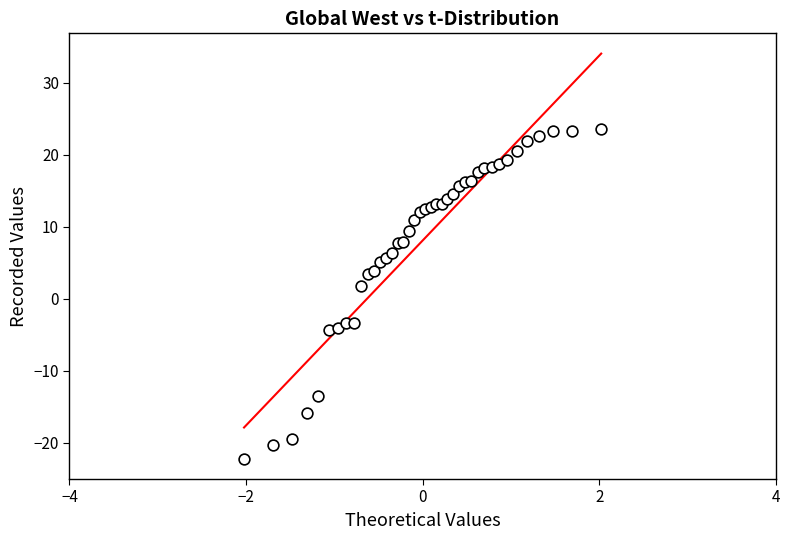

What Y value in the scatter plot is closest to 0?

1.8